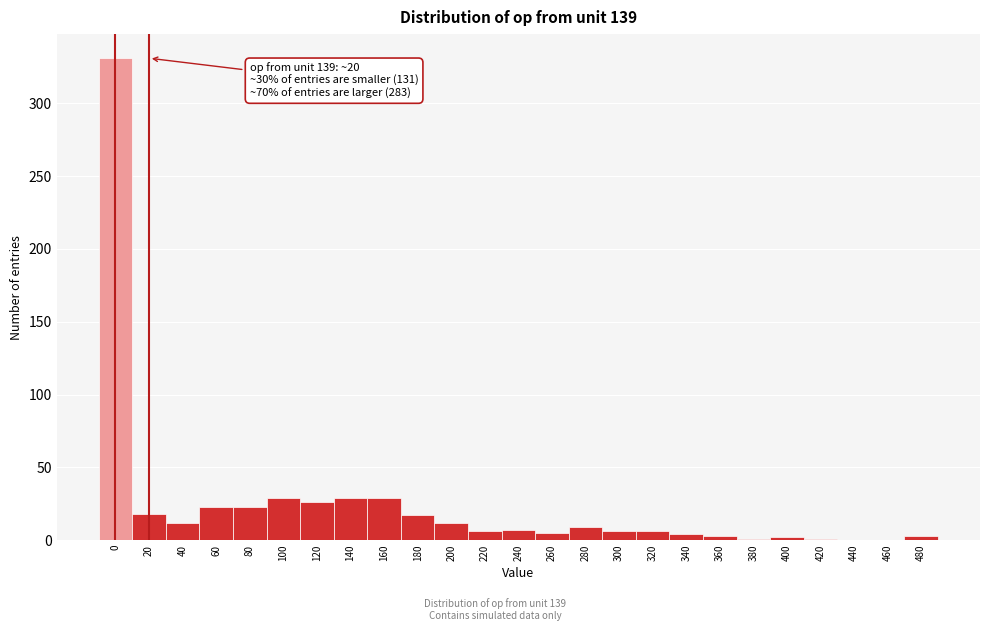

What is the change in value from 280 to 440?

-9